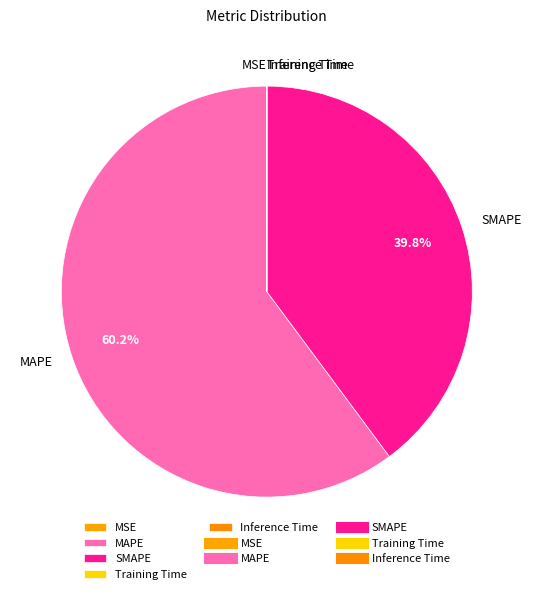

Which category has the biggest portion of the pie?

MAPE